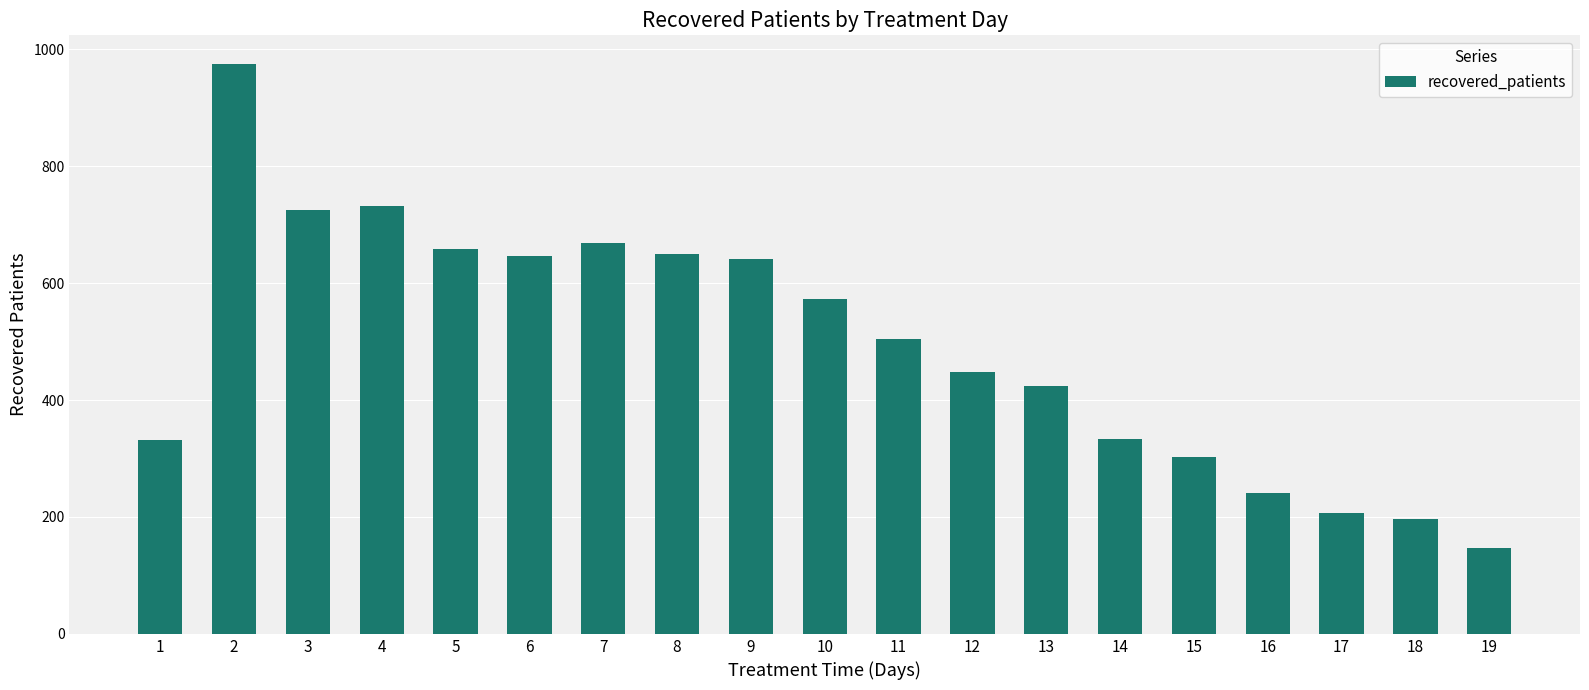

At which category does the chart reach its minimum across all series?

19